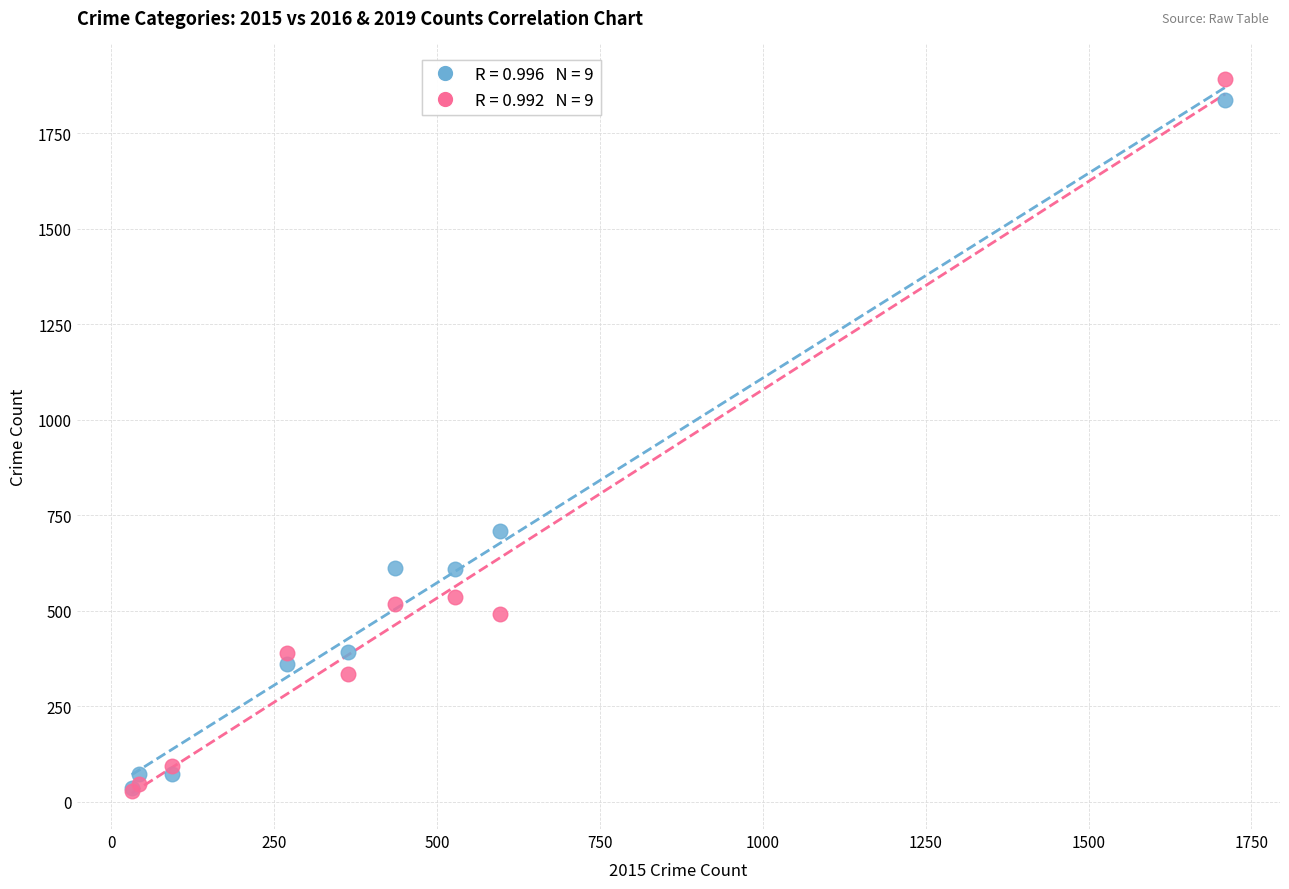

Across all series, what Y value is closest to 960?

708